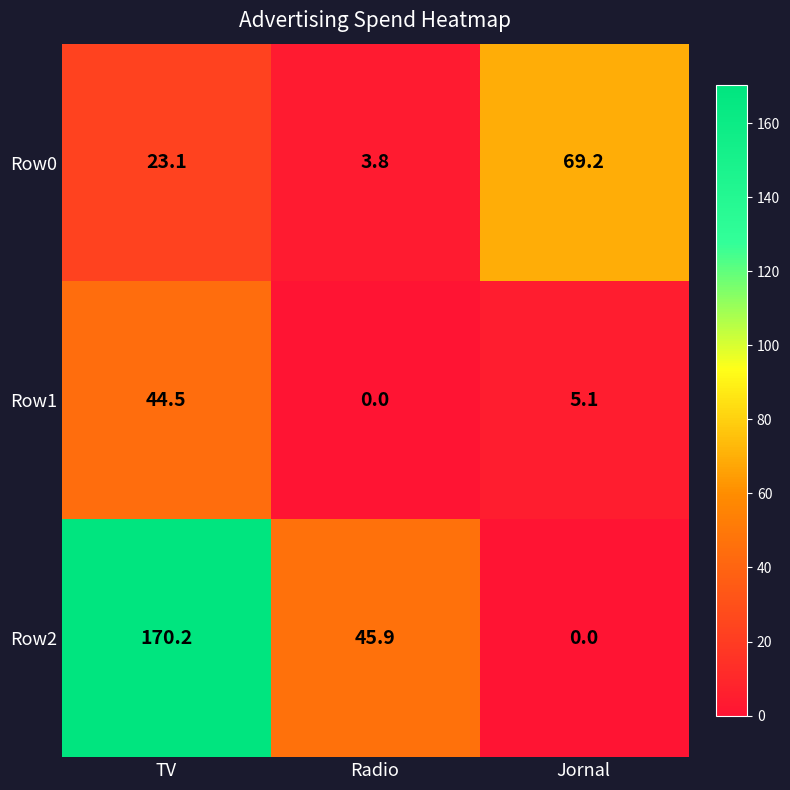

Which series has the largest total across all categories?

Row2